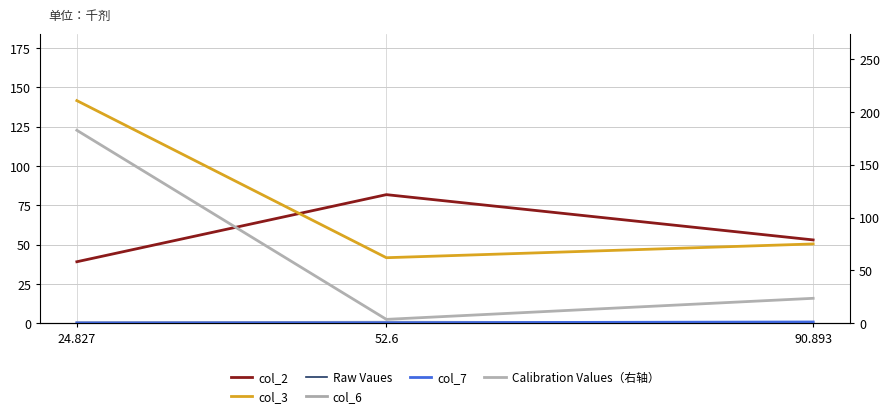

Which category has the highest value in the Raw Vaues series?

24.827